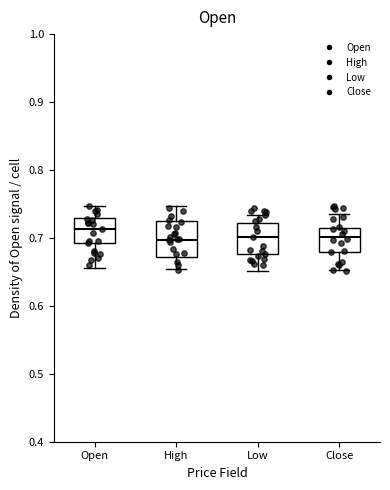

Which box's median line is the highest?

Open